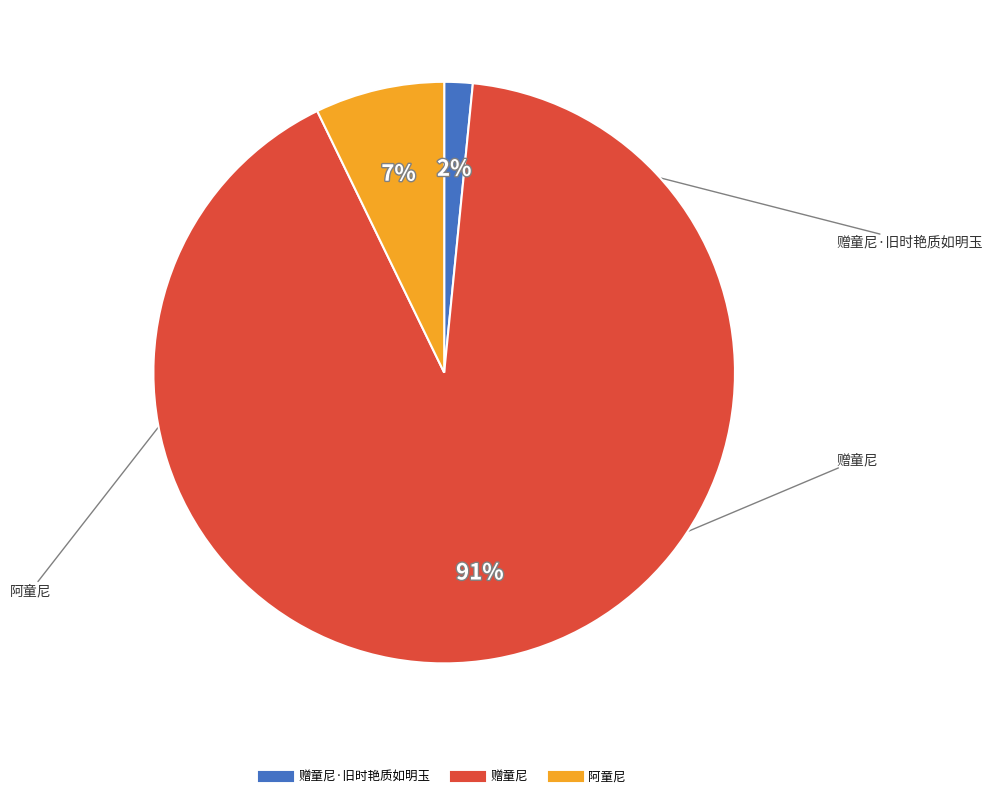

How many segments does this pie chart have?

3